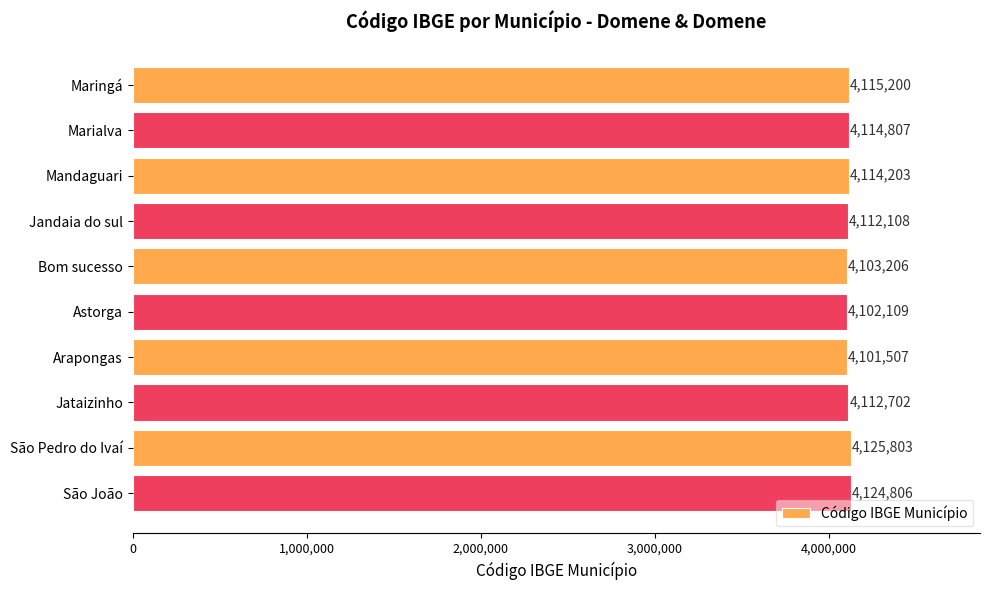

Reading top to bottom, extract all data points from this chart.

4115200	4114807	4114203	4112108	4103206	4102109	4101507	4112702	4125803	4124806